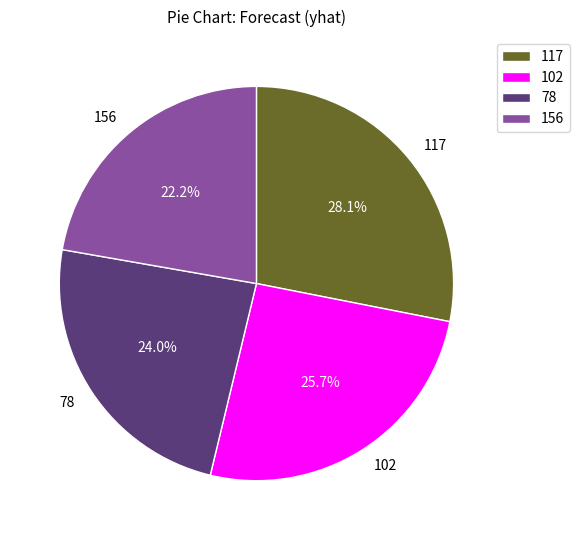

To the nearest percent, what is the average slice percentage?

25%